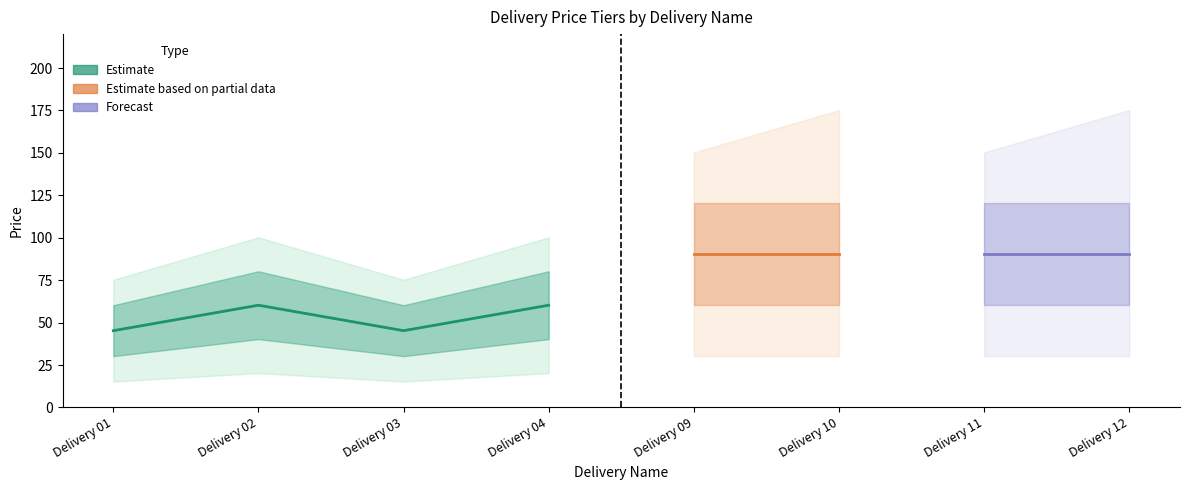

How many categories are shown in the chart?

8